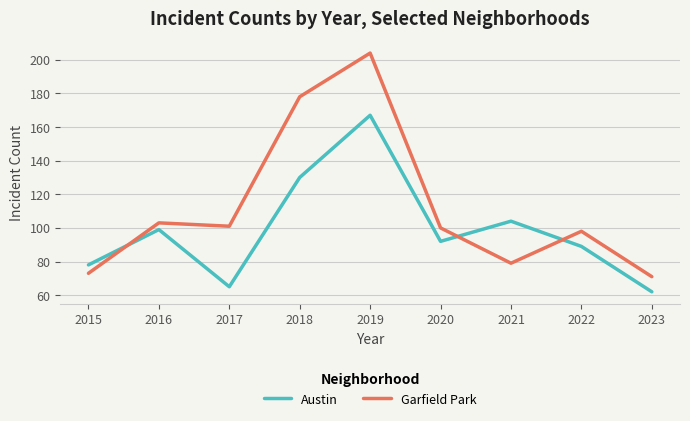

True or false: Garfield Park and Austin cross at least once.

True